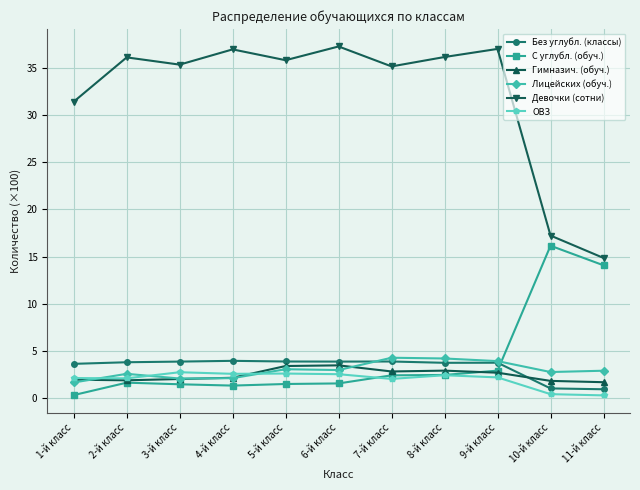

True or false: Девочки (сотни) and Гимназич. (обуч.) intersect in this chart.

False